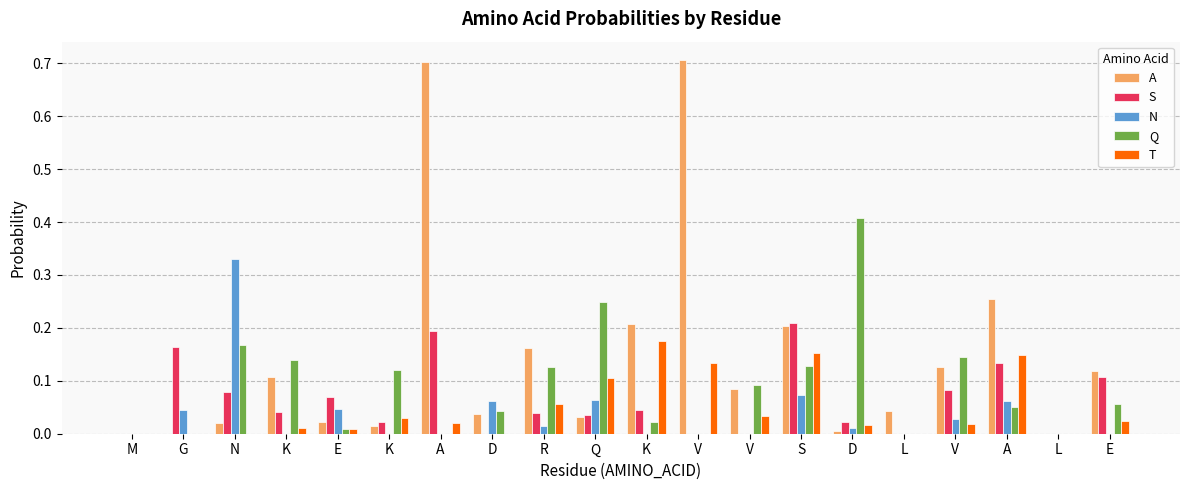

Reading left to right, list all the values displayed in this chart.

A: M=0.0	G=0.0	N=0.0	K=0.1	E=0.0	K=0.0	A=0.7	D=0.0	R=0.2	Q=0.0	K=0.2	V=0.7	V=0.1	S=0.2	D=0.0	L=0.0	V=0.1	A=0.3	L=0.0	E=0.1
S: M=0.0	G=0.2	N=0.1	K=0.0	E=0.1	K=0.0	A=0.2	D=0.0	R=0.0	Q=0.0	K=0.0	V=0.0	V=0.0	S=0.2	D=0.0	L=0.0	V=0.1	A=0.1	L=0.0	E=0.1
N: M=0.0	G=0.0	N=0.3	K=0.0	E=0.0	K=0.0	A=0.0	D=0.1	R=0.0	Q=0.1	K=0.0	V=0.0	V=0.0	S=0.1	D=0.0	L=0.0	V=0.0	A=0.1	L=0.0	E=0.0
Q: M=0.0	G=0.0	N=0.2	K=0.1	E=0.0	K=0.1	A=0.0	D=0.0	R=0.1	Q=0.2	K=0.0	V=0.0	V=0.1	S=0.1	D=0.4	L=0.0	V=0.1	A=0.1	L=0.0	E=0.1
T: M=0.0	G=0.0	N=0.0	K=0.0	E=0.0	K=0.0	A=0.0	D=0.0	R=0.1	Q=0.1	K=0.2	V=0.1	V=0.0	S=0.2	D=0.0	L=0.0	V=0.0	A=0.1	L=0.0	E=0.0